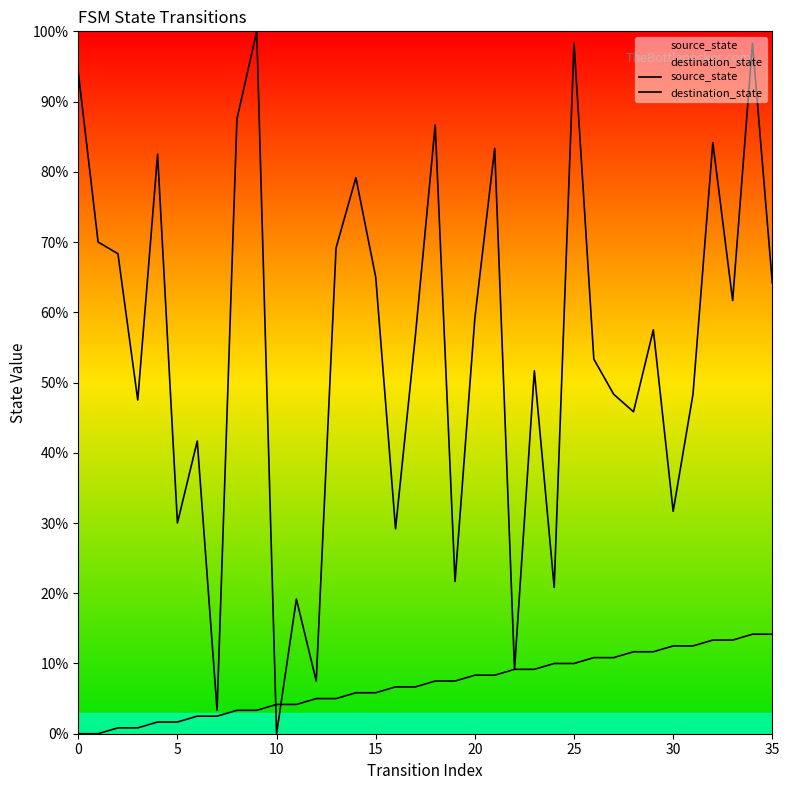

The destination_state series shows 19.2 at 30. True or false?

False